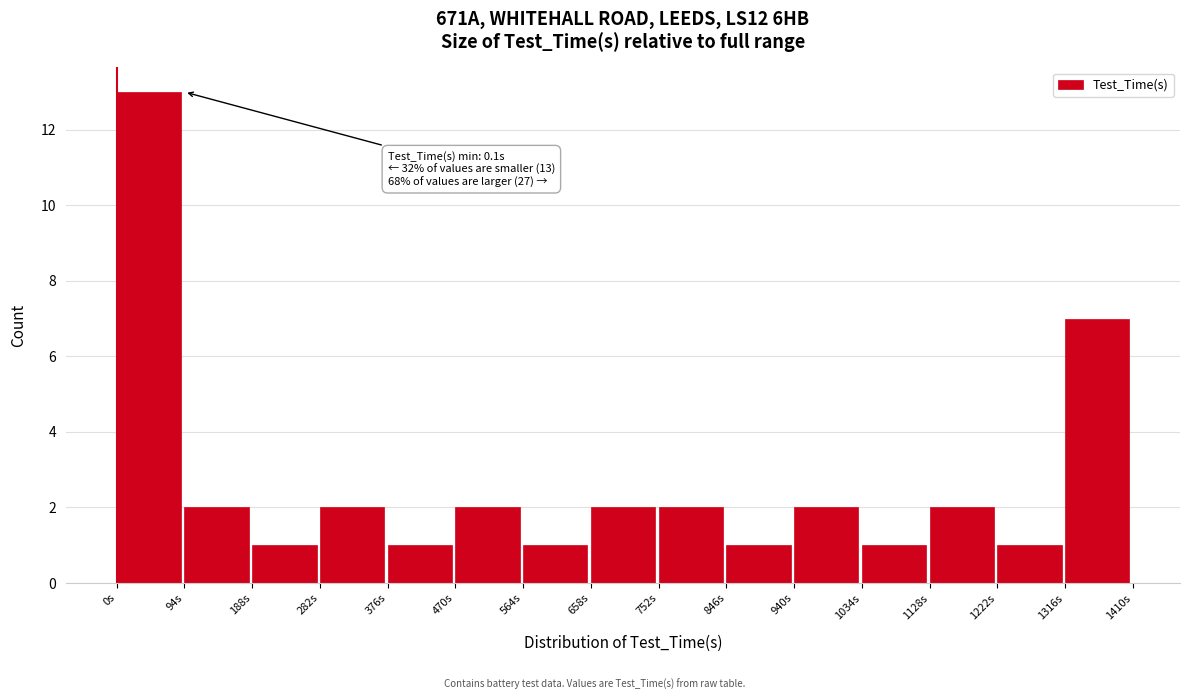

Over which range of the x-axis is the bar tallest?

0 to 90